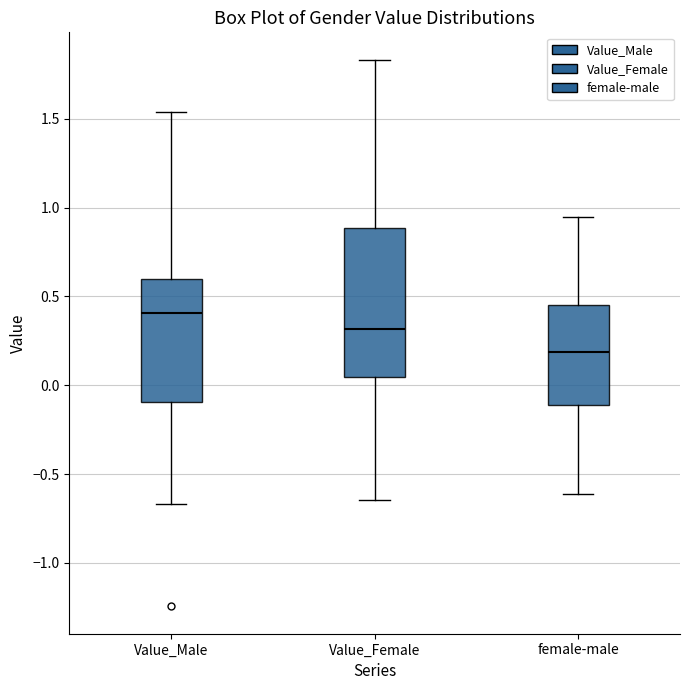

Reading left to right, transcribe this box plot: for each box, give where its median line is, the range the box spans, and where its two whiskers end, as read against the y-axis. The values are not printed on the chart, so give them approximately, as read against the axis.

Value_Male: median 0.40, box -0.10 to 0.60, whiskers -0.65 to 1.55
Value_Female: median 0.30, box 0.05 to 0.90, whiskers -0.65 to 1.85
female-male: median 0.20, box -0.10 to 0.45, whiskers -0.60 to 0.95